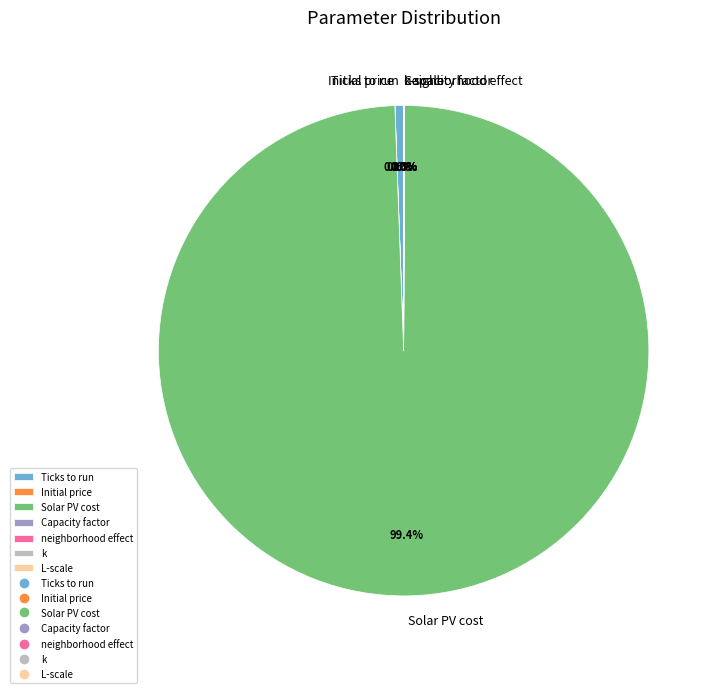

Which slice represents more than half of the pie?

Solar PV cost